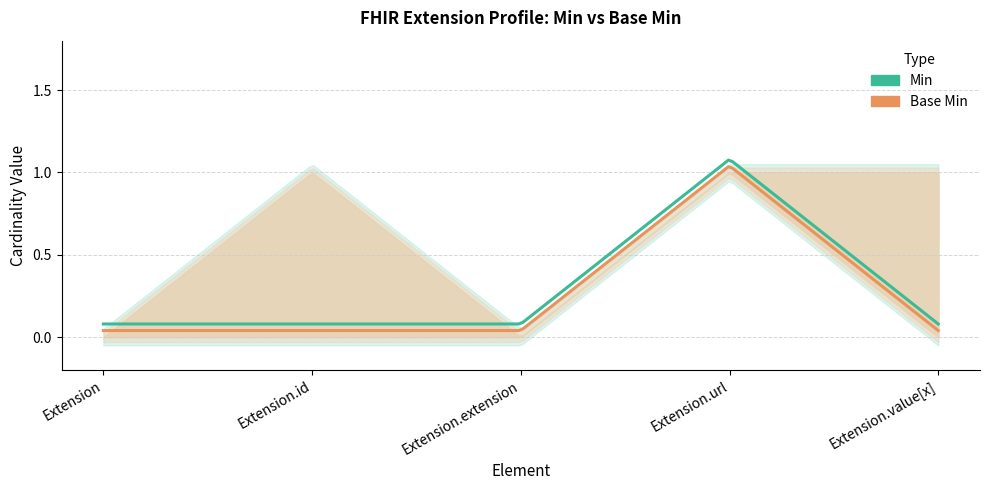

Which series has the largest total across all categories?

Min